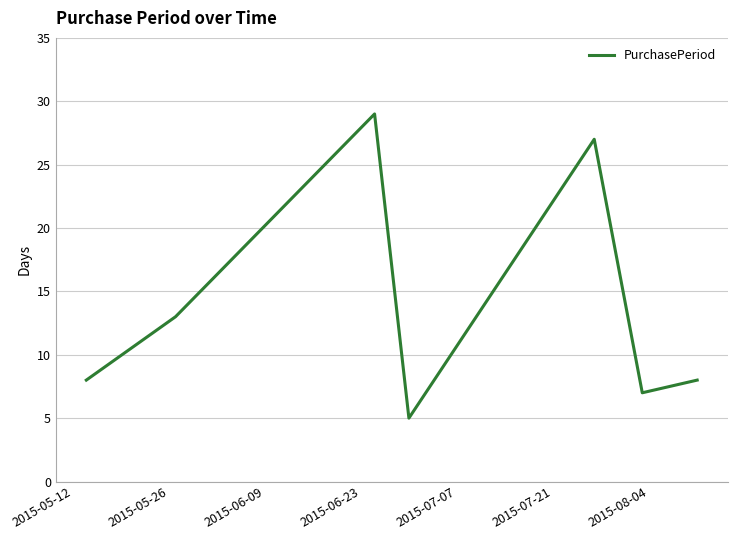

What is the sum of all values?

97